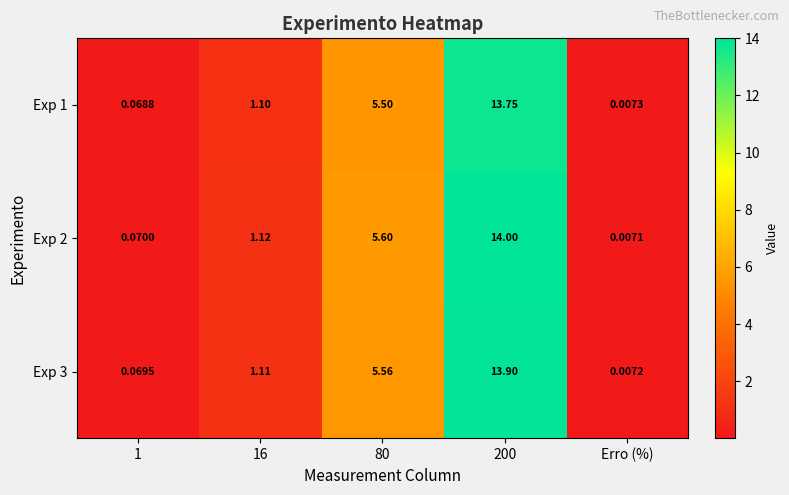

At which category is the sum across all series the highest?

200